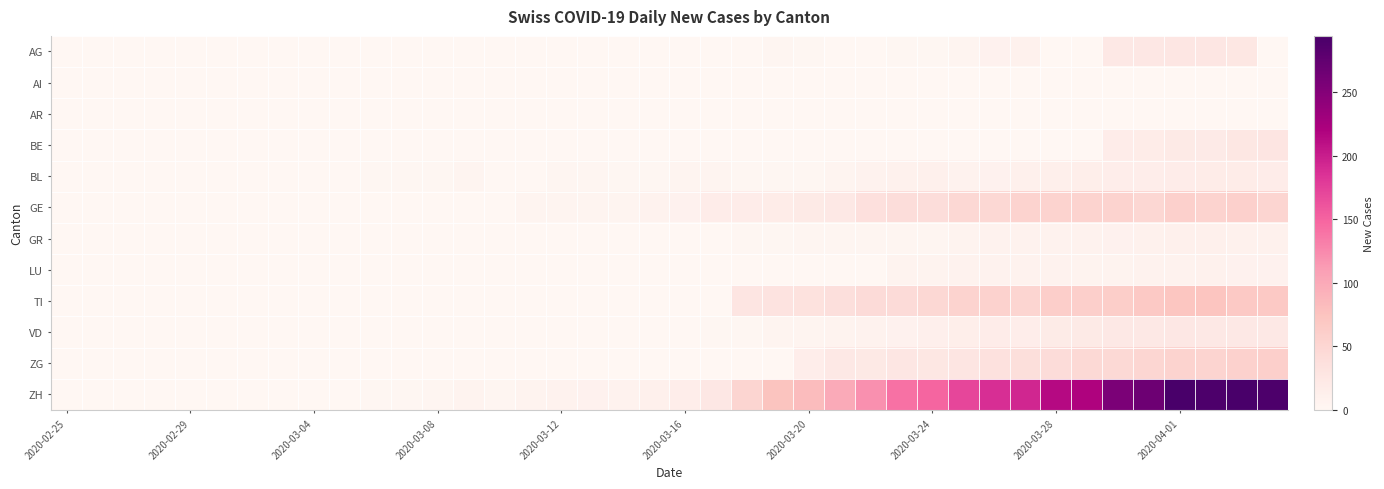

Reading left to right, transcribe all the data shown in this chart.

AG: 0	0	0	0	0	0	0	0	0	0	0	0	0	0	0	0	0	0	0	0	0	0	0	3	2	0	0	2	2	5	9	10	0	0	23	25	27	27	26	0
AI: 0	0	0	0	0	0	0	0	0	0	0	0	0	0	0	0	0	0	0	0	0	0	0	0	0	0	0	0	0	0	0	0	0	0	0	0	0	0	0	0
AR: 0	0	0	0	0	0	0	0	0	0	0	0	0	0	0	0	0	0	0	0	0	0	0	0	0	0	0	0	0	0	0	0	0	0	0	0	0	0	0	0
BE: 0	0	0	0	0	0	0	0	0	0	0	0	0	0	0	0	0	0	0	0	0	0	0	0	0	0	0	0	0	0	0	0	0	0	17	18	21	20	26	28
BL: 0	0	0	0	0	0	0	0	0	0	2	2	2	4	1	1	3	3	2	2	4	5	2	2	2	4	7	10	11	8	9	11	13	14	16	16	17	18	18	17
GE: 0	0	0	0	0	0	0	0	0	0	0	0	0	1	1	4	4	5	5	8	9	17	17	18	21	24	36	41	41	48	48	54	54	55	54	49	58	54	58	51
GR: 0	0	0	0	0	0	0	0	0	0	0	0	0	0	0	0	0	0	0	0	1	1	2	2	3	3	3	3	3	6	7	7	8	8	9	10	11	11	10	10
LU: 0	0	0	0	0	0	0	0	0	0	0	0	0	0	0	0	0	0	0	0	0	0	0	0	0	0	0	6	6	7	7	7	8	6	6	8	8	10	9	9
TI: 0	0	0	0	0	0	0	0	0	0	0	0	0	0	0	0	0	0	0	0	0	0	28	32	34	37	43	43	48	55	56	51	60	59	61	67	72	73	67	67
VD: 0	0	0	0	0	0	0	0	0	0	0	0	0	0	0	0	0	0	0	0	0	2	2	5	5	6	7	9	12	14	17	16	19	21	23	23	25	24	23	23
ZG: 0	0	0	0	0	0	0	0	0	0	0	0	0	0	0	0	0	0	0	0	0	0	0	0	15	23	22	27	26	28	35	38	42	46	46	50	54	53	57	59
ZH: 0	0	0	0	0	0	0	0	0	0	2	2	3	6	3	6	8	9	8	11	15	25	51	74	82	99	120	141	149	171	188	194	214	219	255	266	293	290	294	290